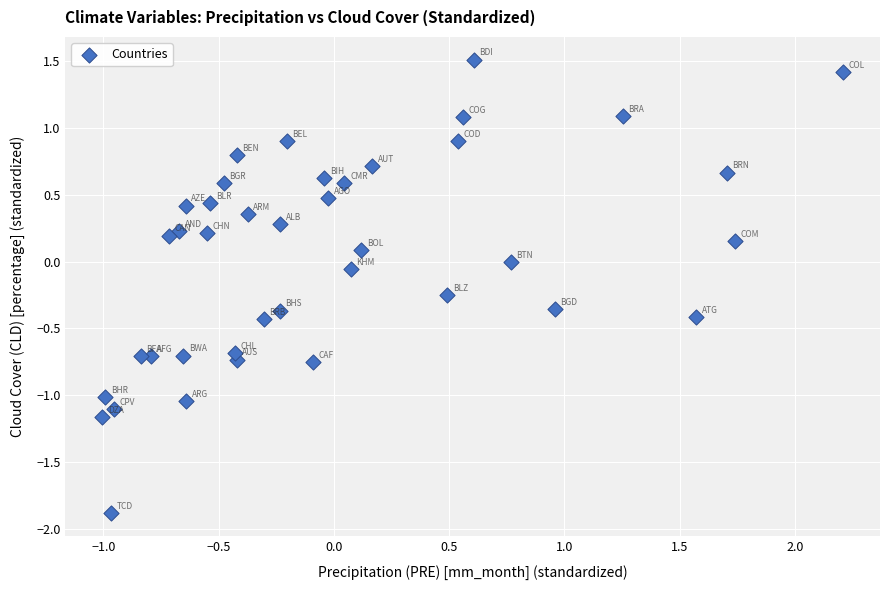

What is the range of X values (max minus min)?

3.2